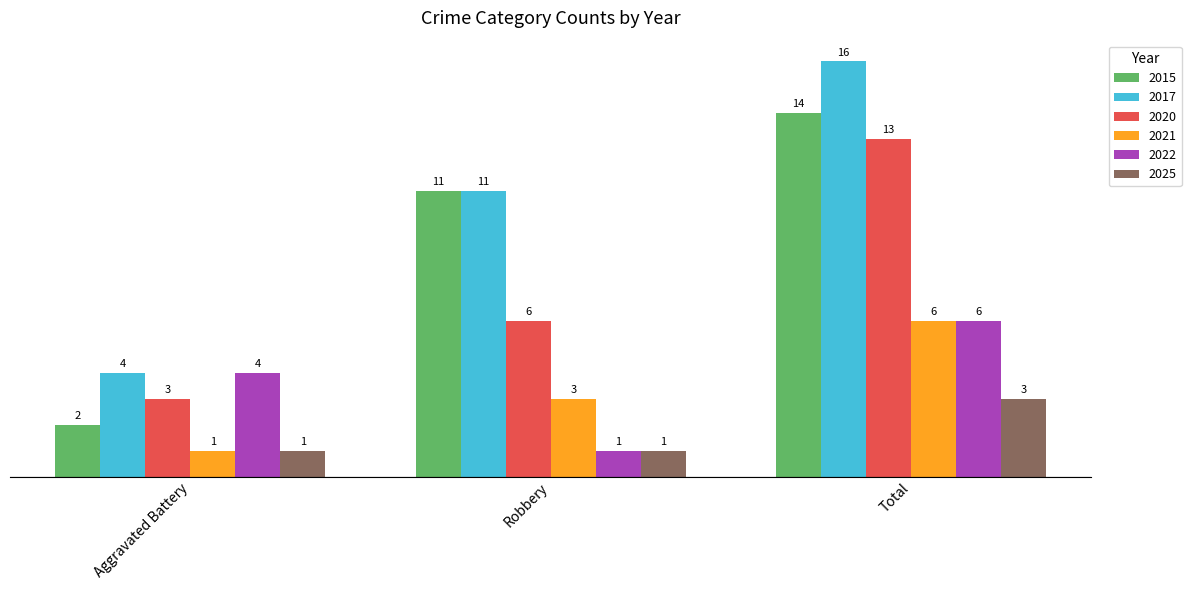

Reading right to left, list all the values displayed in this chart.

2015: Total=14	Robbery=11	Aggravated Battery=2
2017: Total=16	Robbery=11	Aggravated Battery=4
2020: Total=13	Robbery=6	Aggravated Battery=3
2021: Total=6	Robbery=3	Aggravated Battery=1
2022: Total=6	Robbery=1	Aggravated Battery=4
2025: Total=3	Robbery=1	Aggravated Battery=1